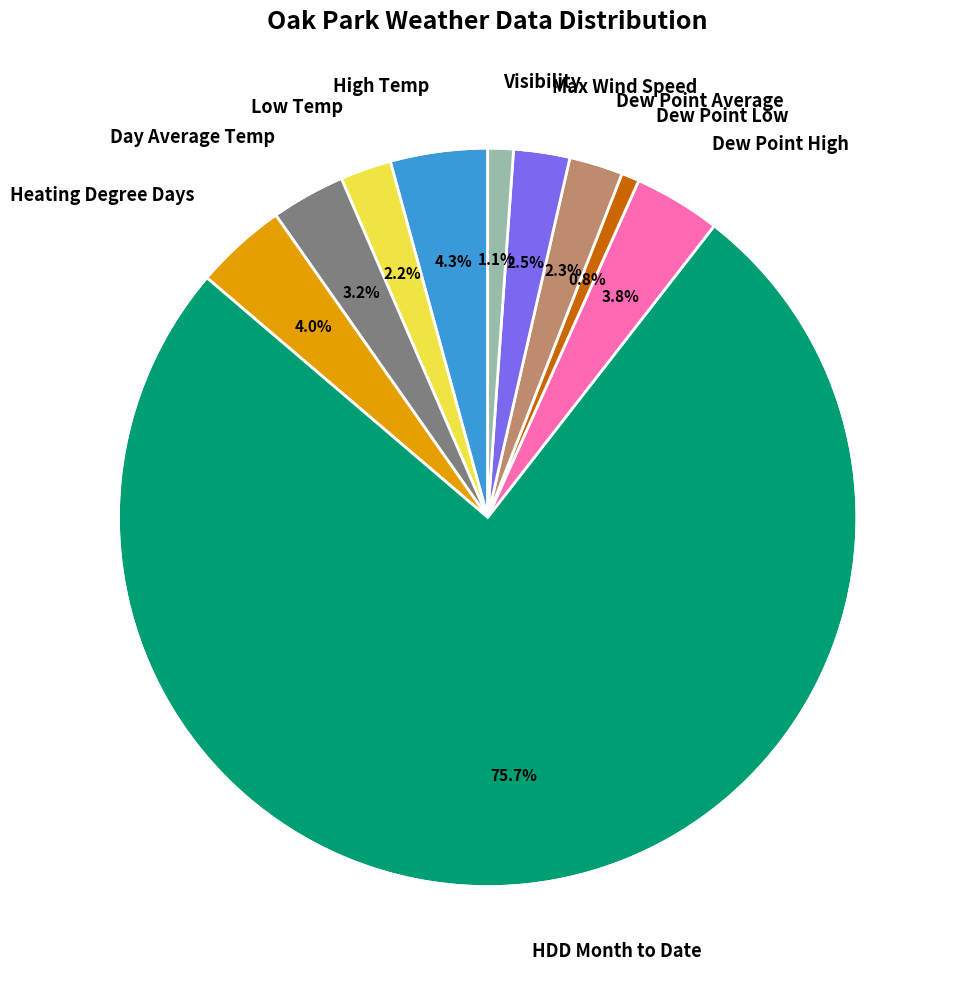

Does any single category account for the majority?

Yes